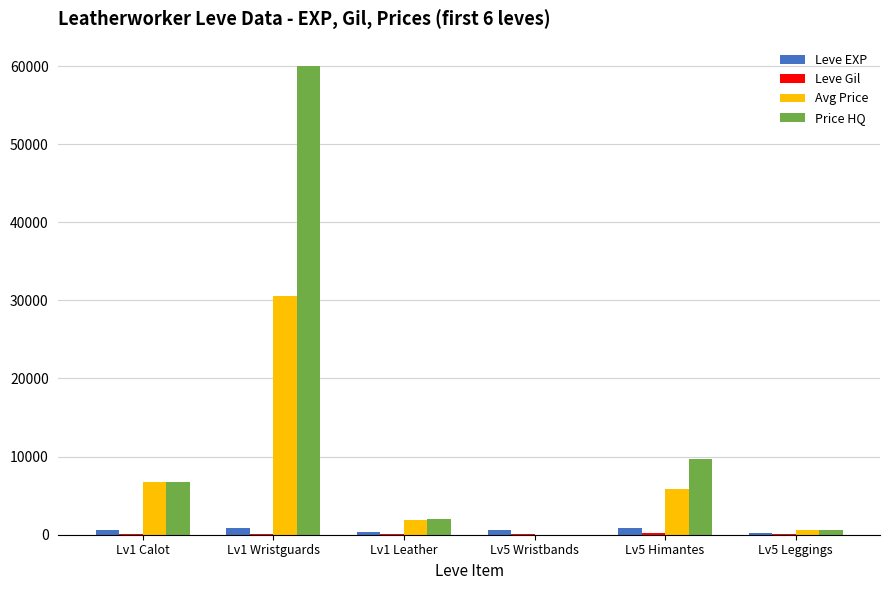

What is the greatest value displayed?

60000